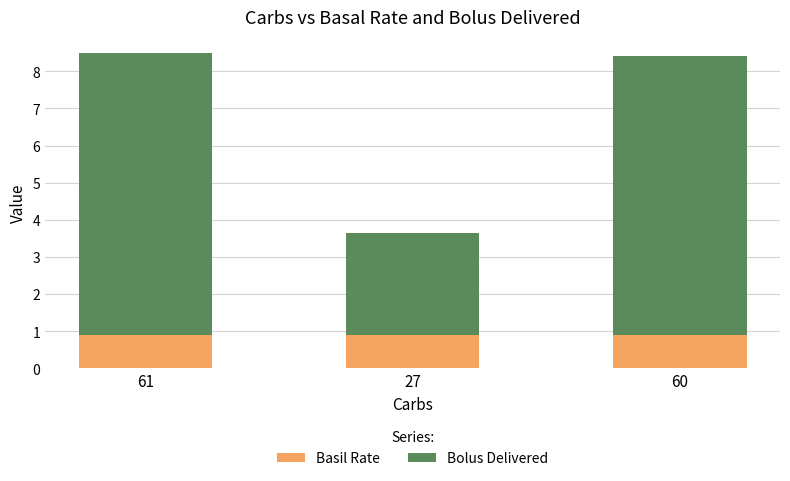

What is the maximum value for Basil Rate?

0.9